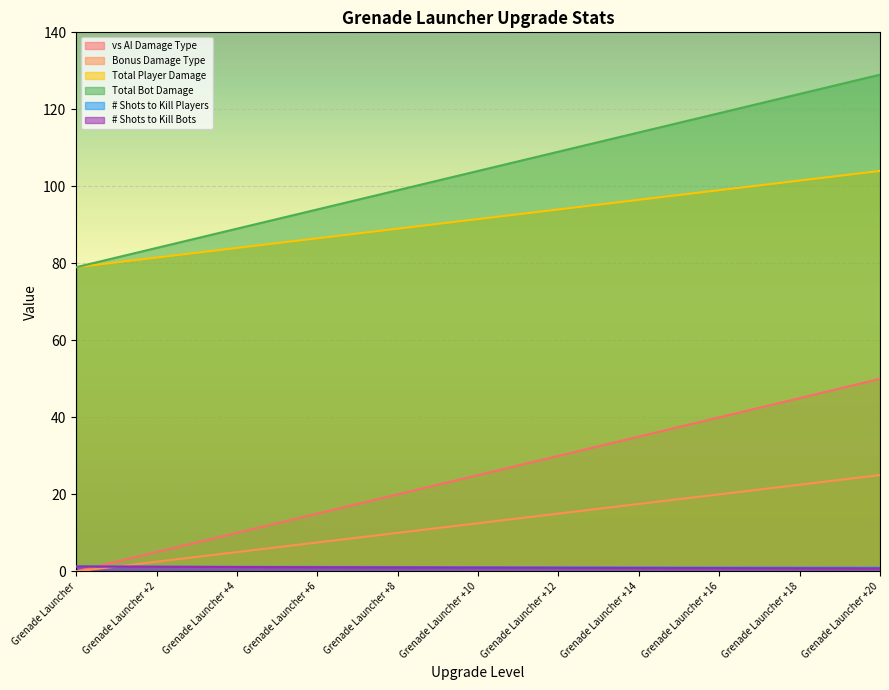

What is the total value across all series at Grenade Launcher +14?

264.9